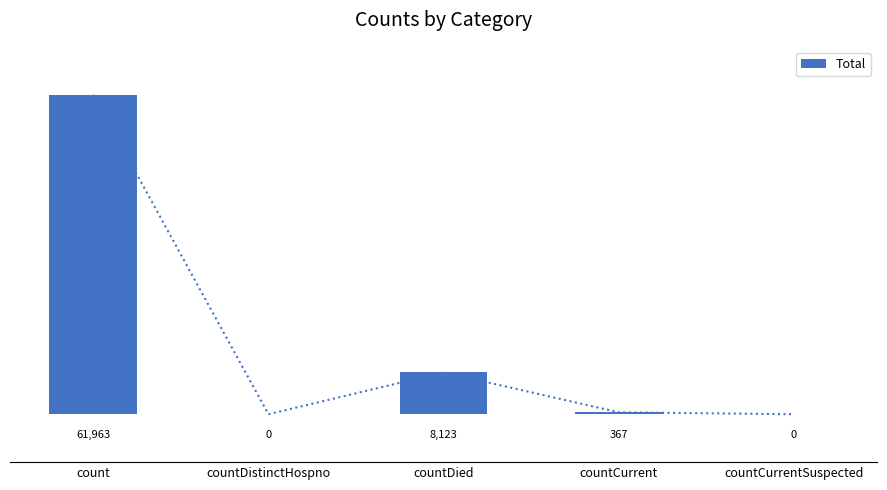

What is the difference between the second highest and minimum values?

8123